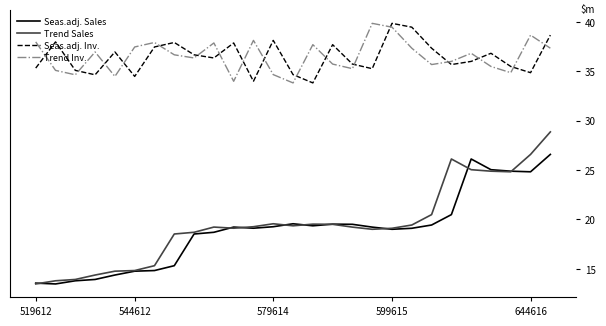

Which series has the widest spread of values?

Trend Sales